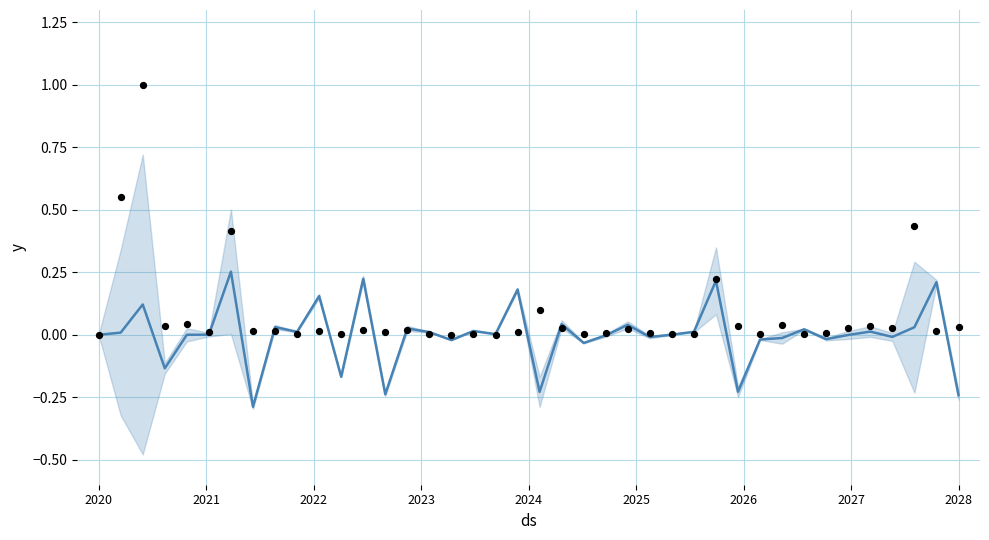

Is the value of observations at 2022 greater than the value of y at 10?

Yes